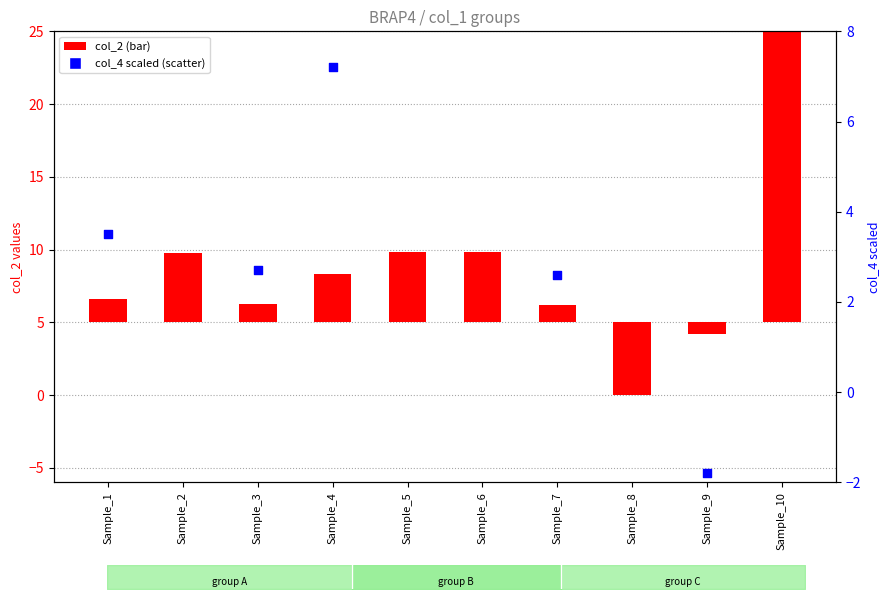

Which series has the widest spread of Y values?

col_4 (scaled)